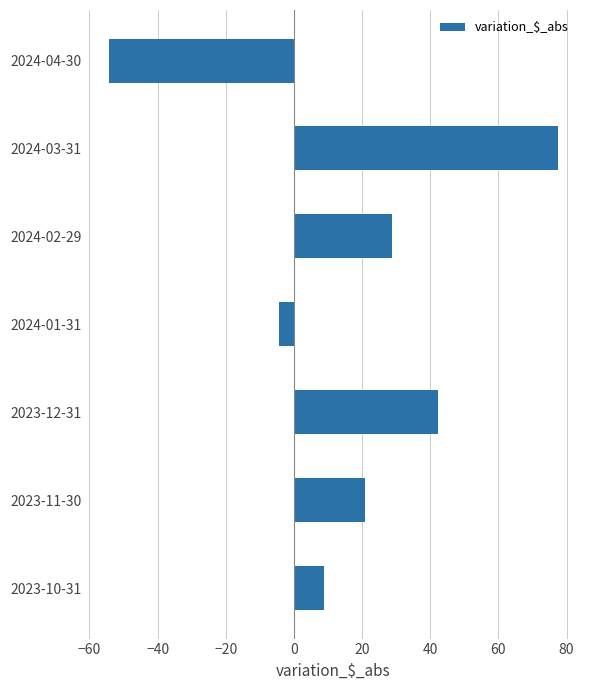

What is the approximate value at 2023-12-31?

42.2